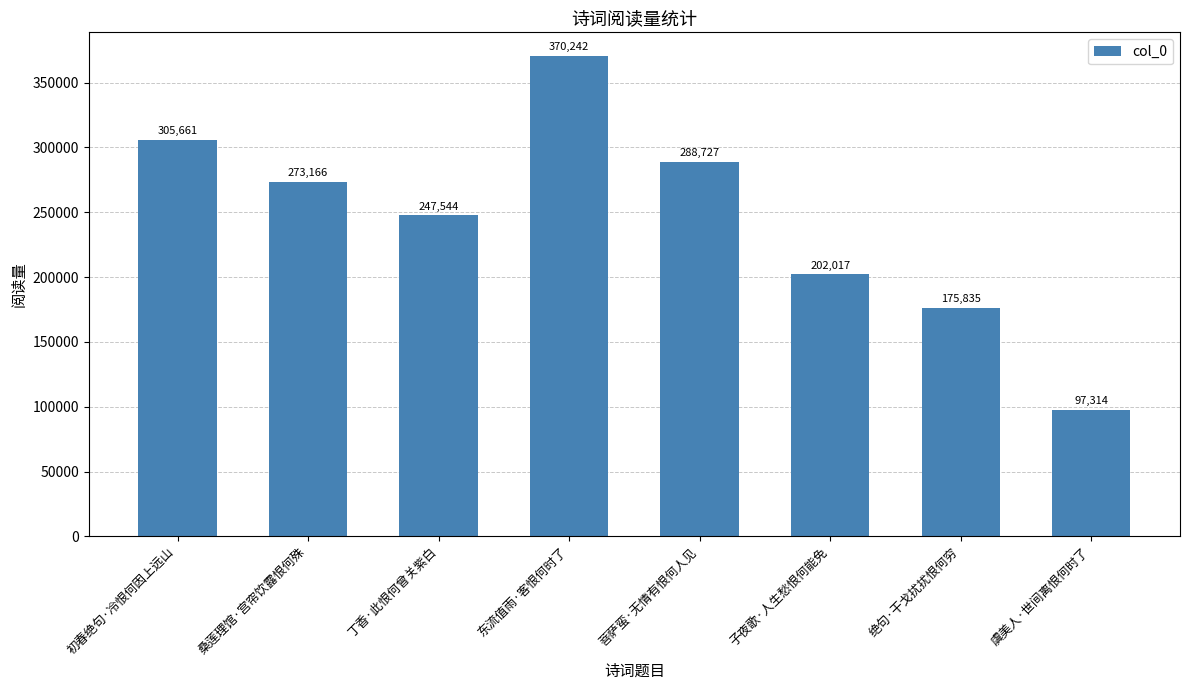

How many bars are there in total?

8